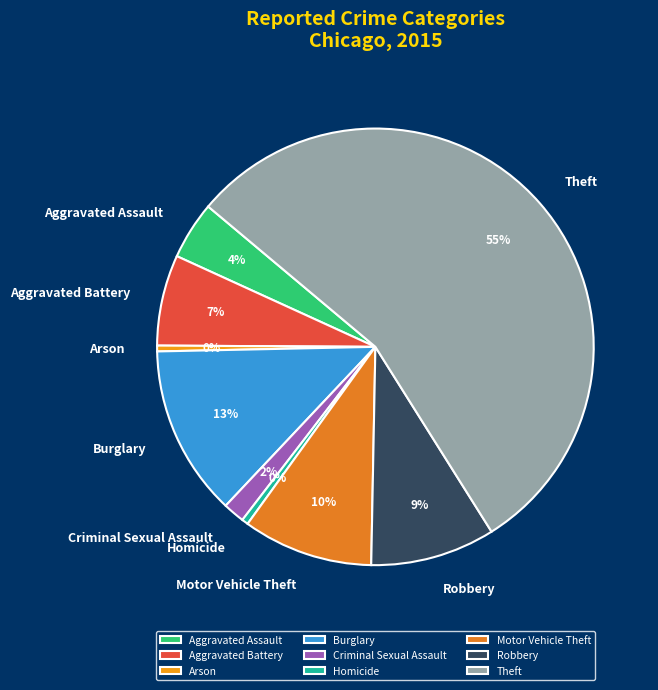

Between Homicide and Theft, which is larger?

Theft